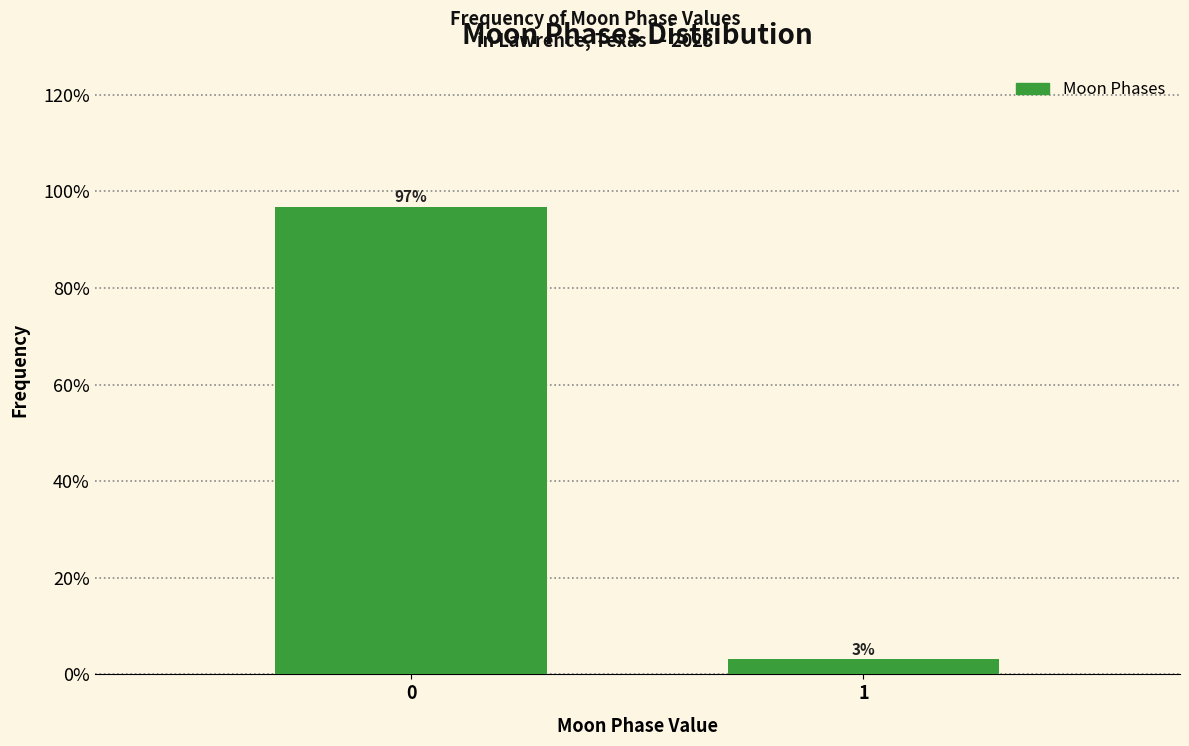

Is it true that the value at 0 is 59.9?

False